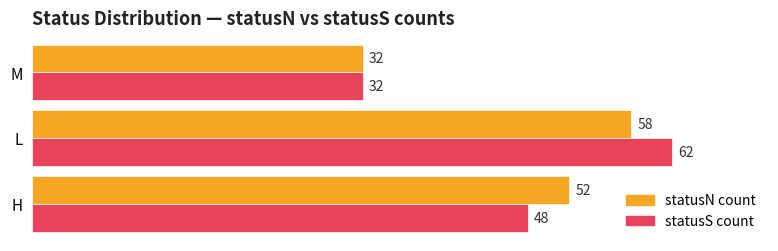

Rank the series at H from highest to lowest value.

statusN count, statusS count